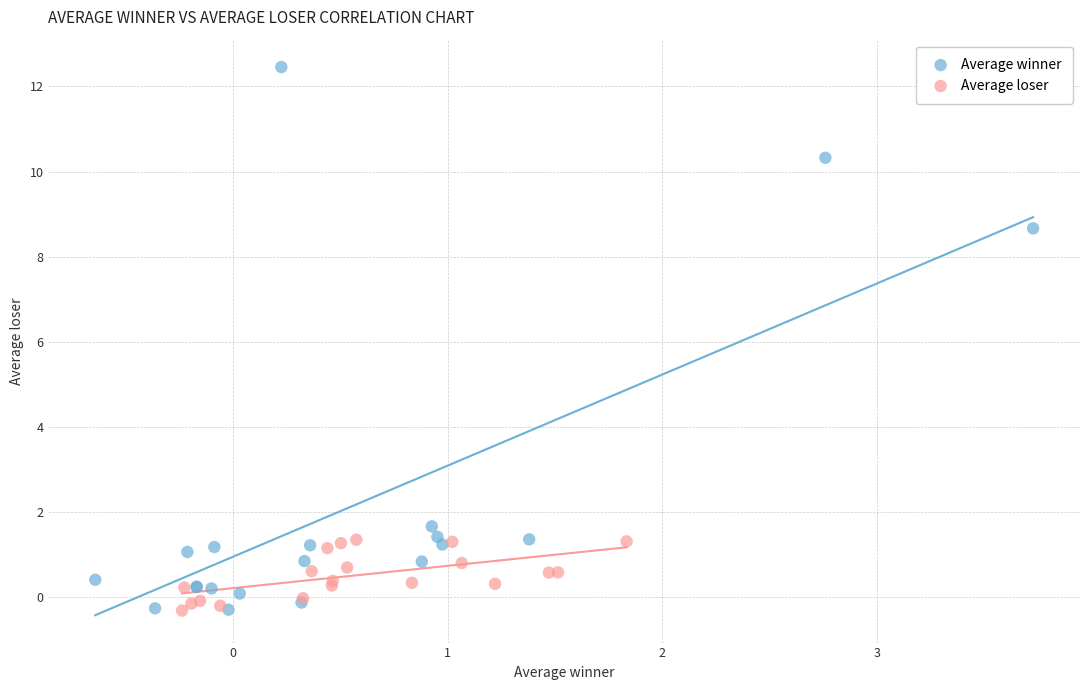

Which series has the largest Y range (max minus min)?

Average winner